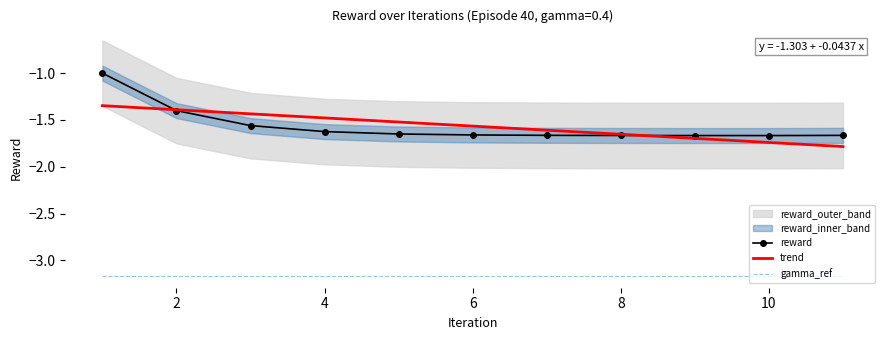

The value of trend at 4 is -2.4. True or false?

False